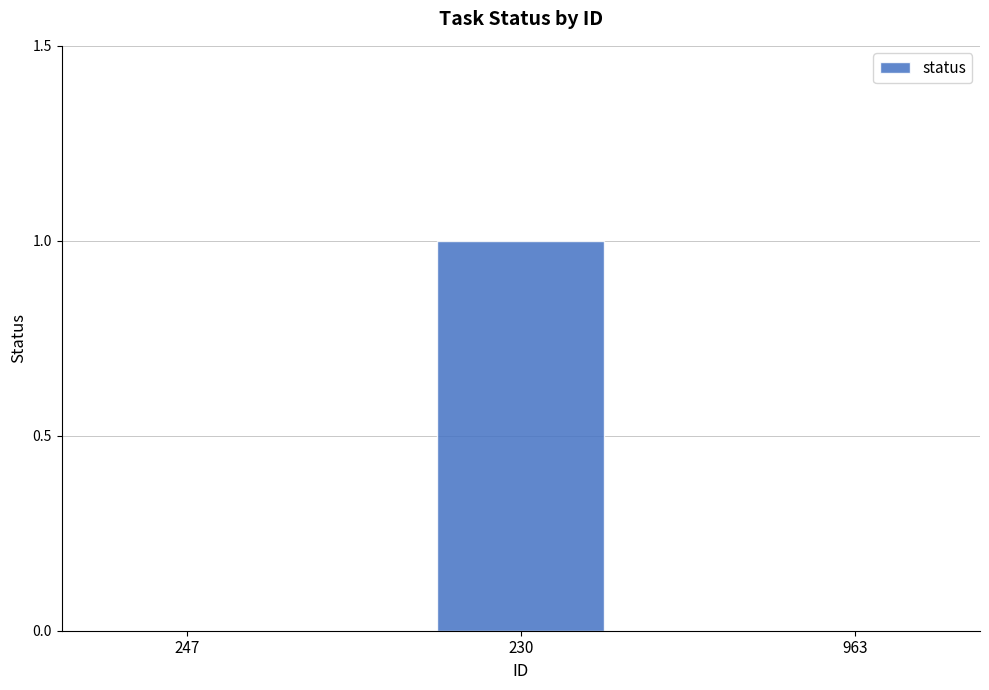

The value at 230 is 1. True or false?

True